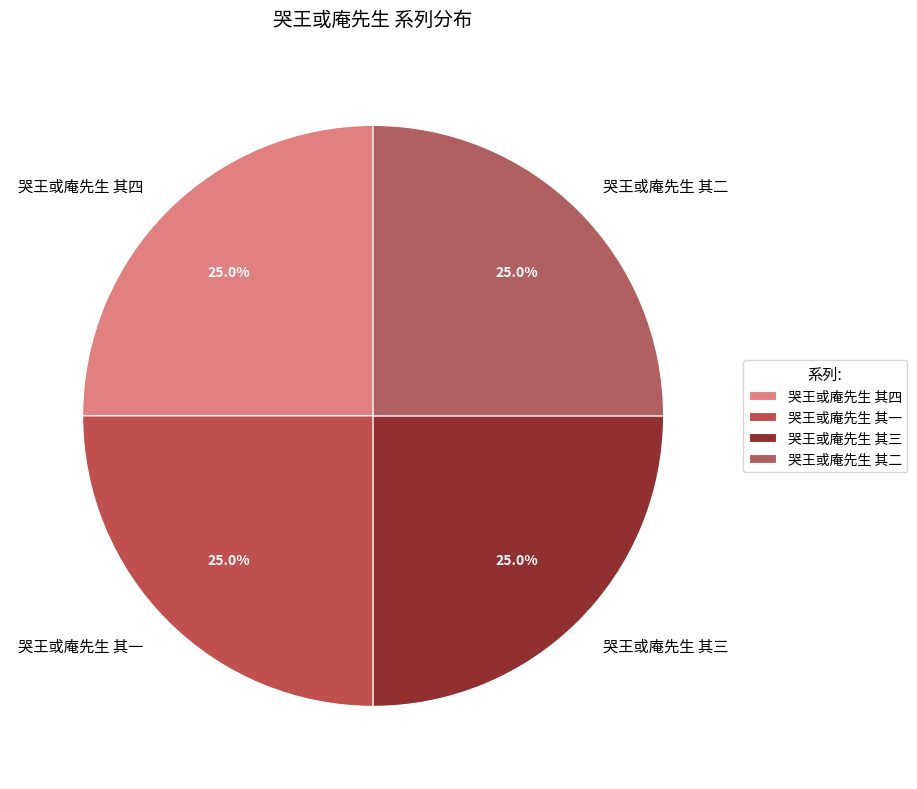

Is there any slice that represents more than half of the pie?

No